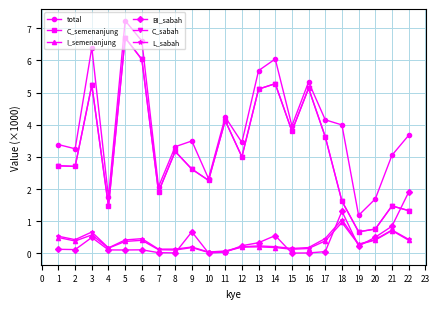

What is the sum of the BI_sabah values at 13 and 16?

0.3